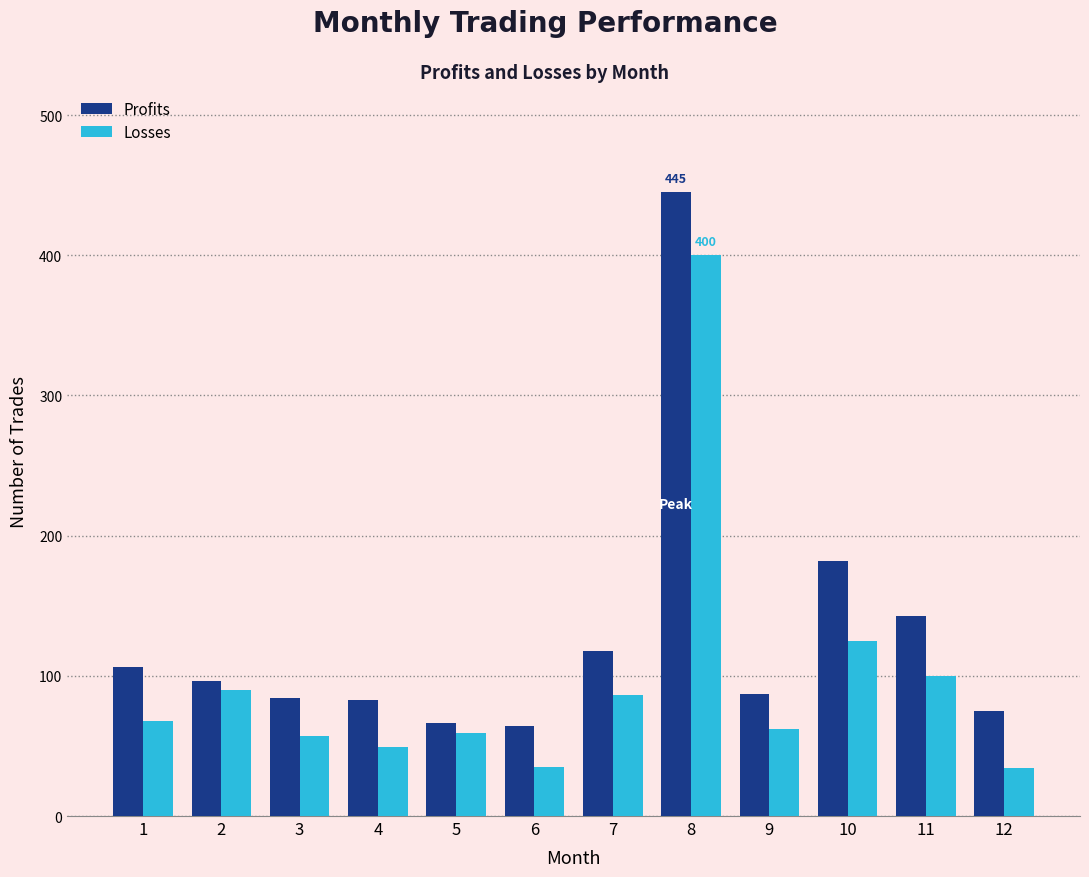

What is the minimum value shown in the chart?

34